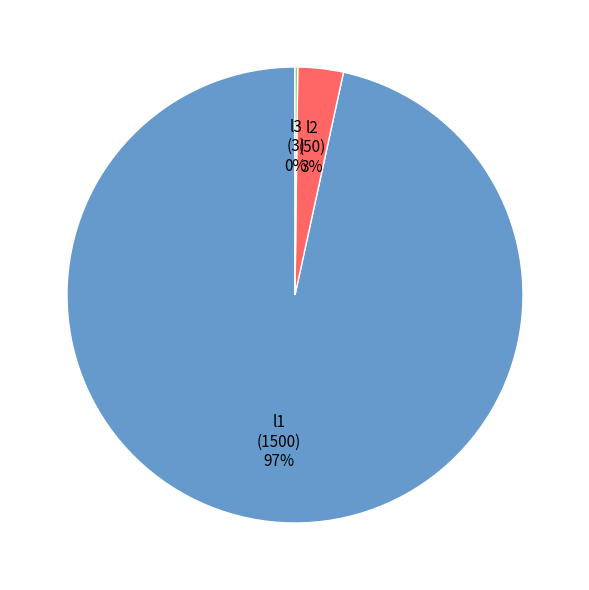

To the nearest percent, what is the average slice percentage?

33%